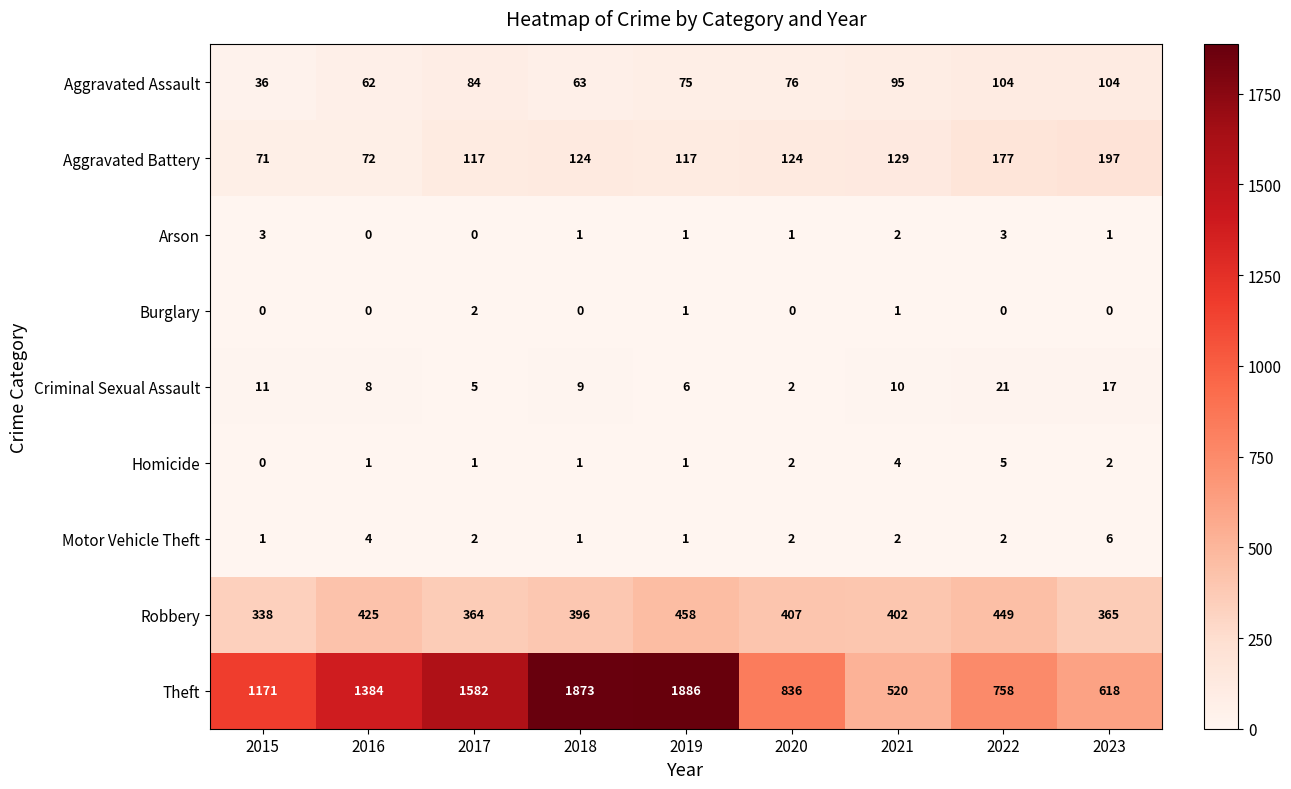

What is the difference between the Robbery values at 2020 and 2018?

11